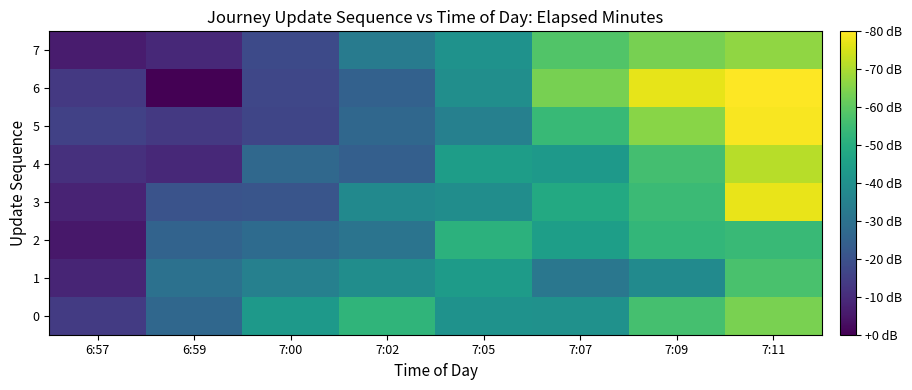

What is the minimum value shown in the chart?

-2.8